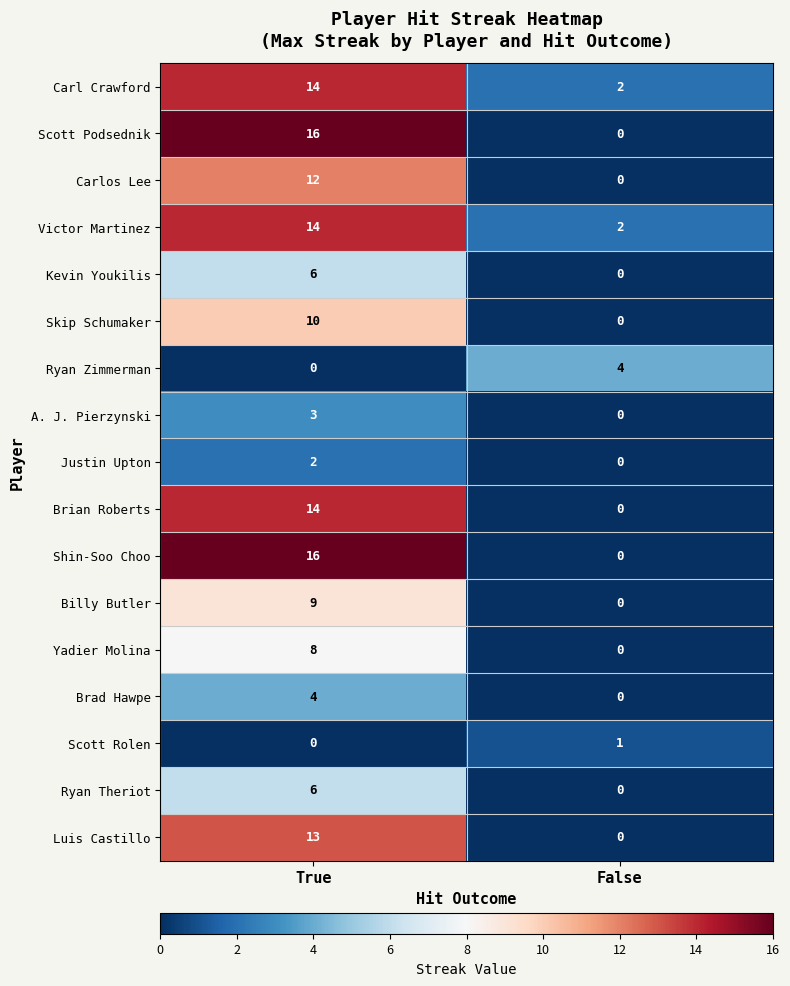

What is the greatest value displayed?

16